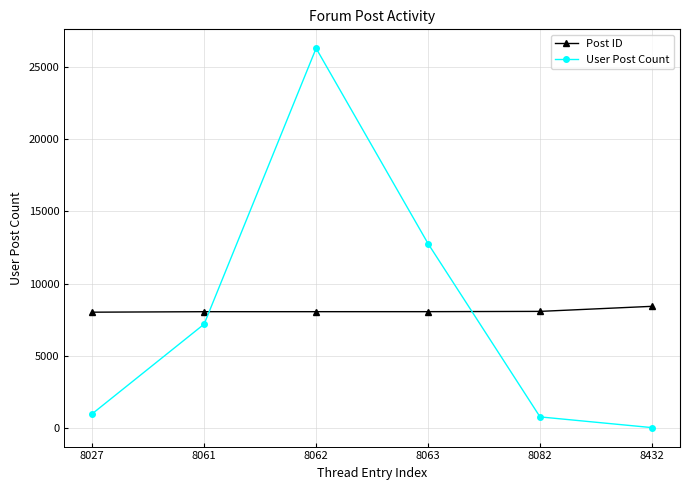

Rank the series at 8082 from lowest to highest value.

User Post Count, Post ID